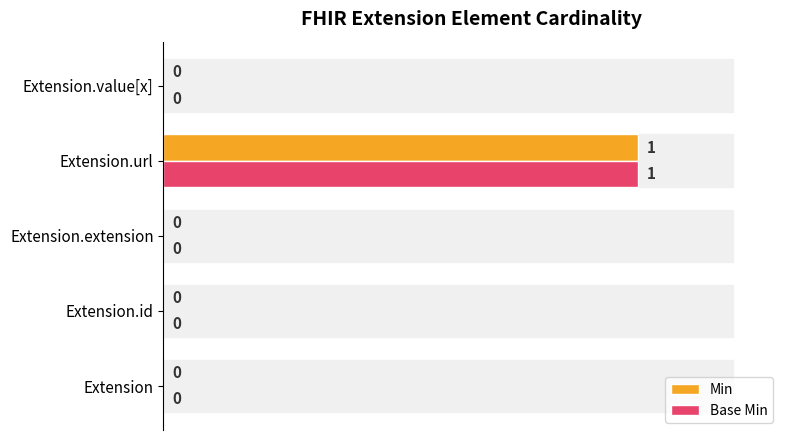

At which category does the chart reach its peak across all series?

Extension.url